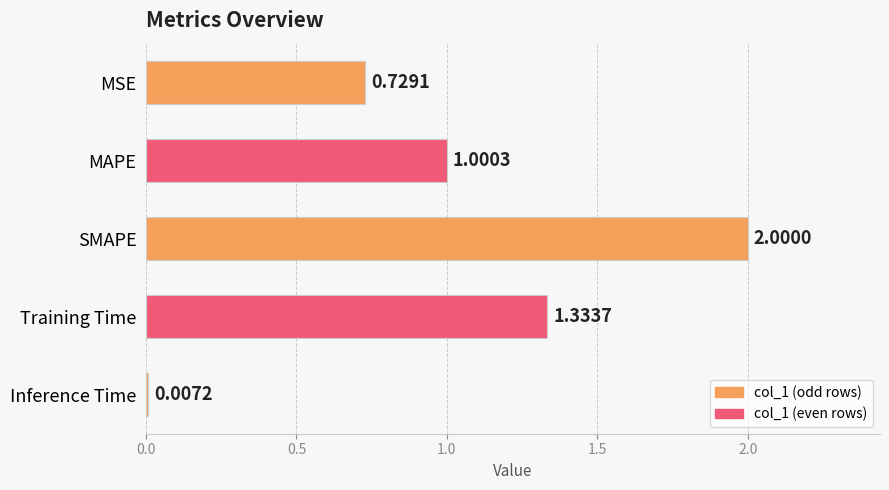

How many data points are above 1?

3